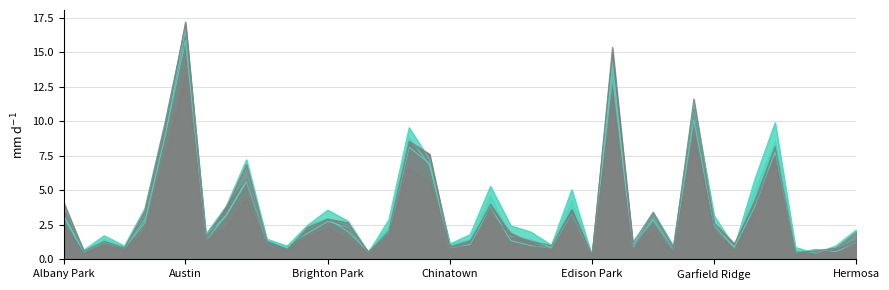

The 2019 series shows 2.2 at Archer Heights. True or false?

False